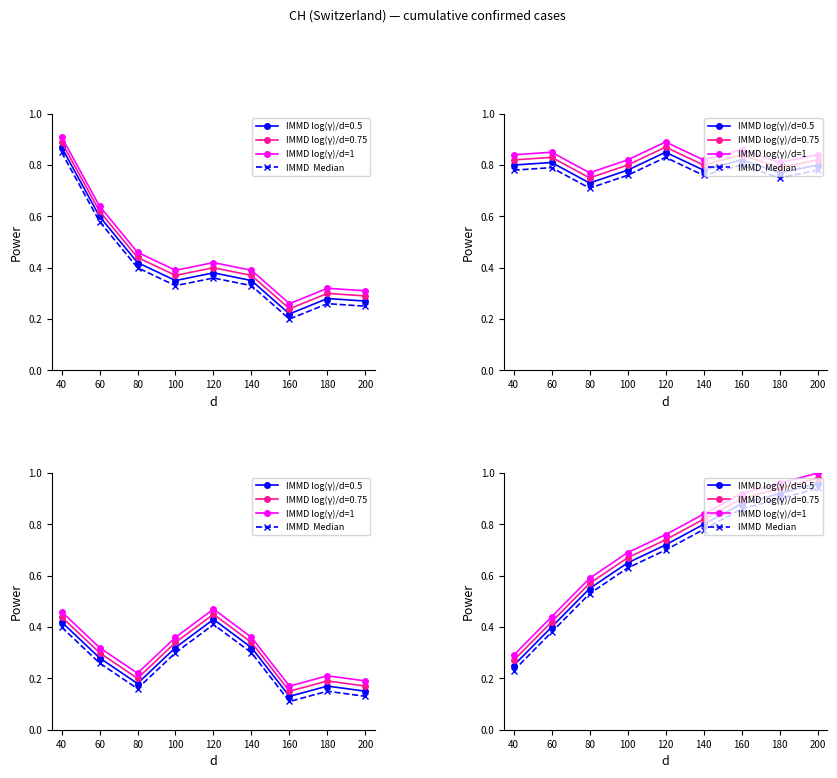

Is the value of IMMD  Median at 80 greater than the value of IMMD log(γ)/d=1 at 40?

Yes